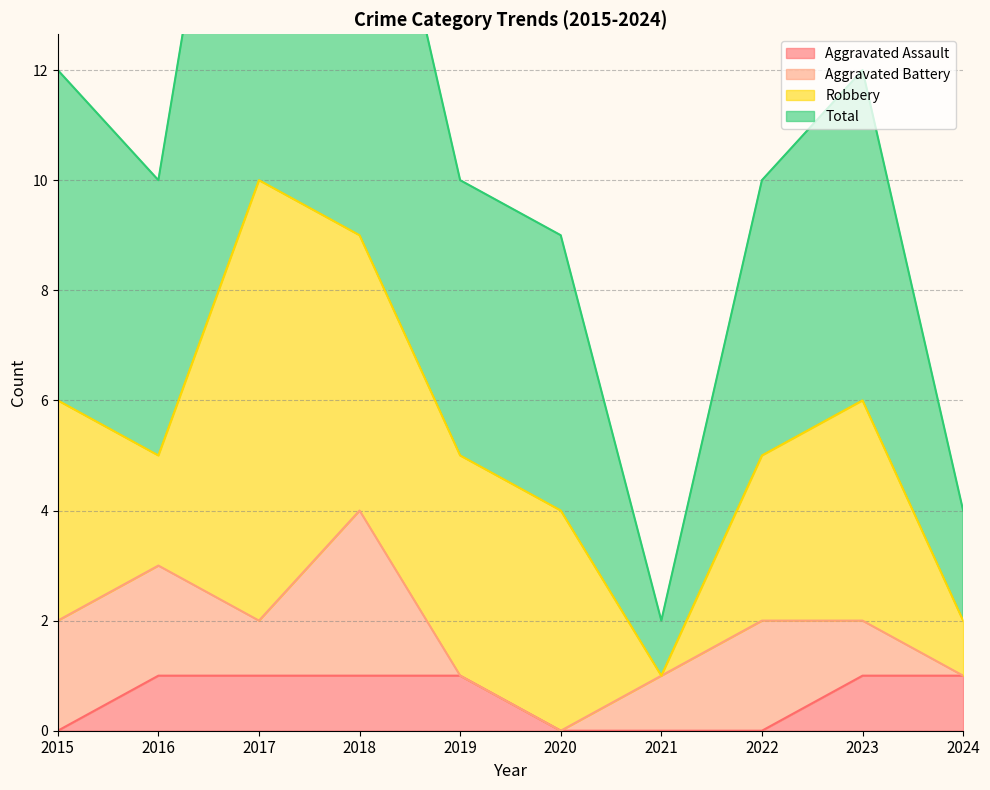

The Aggravated Assault series shows 0 at 2020. True or false?

True